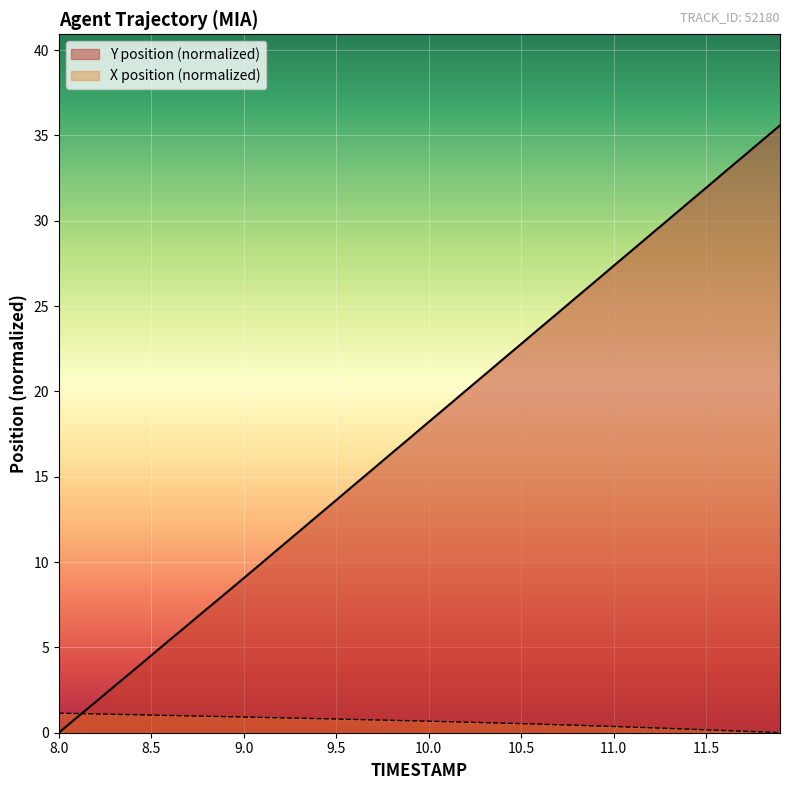

Which series ends up on top after the final intersection of X and Y?

Y